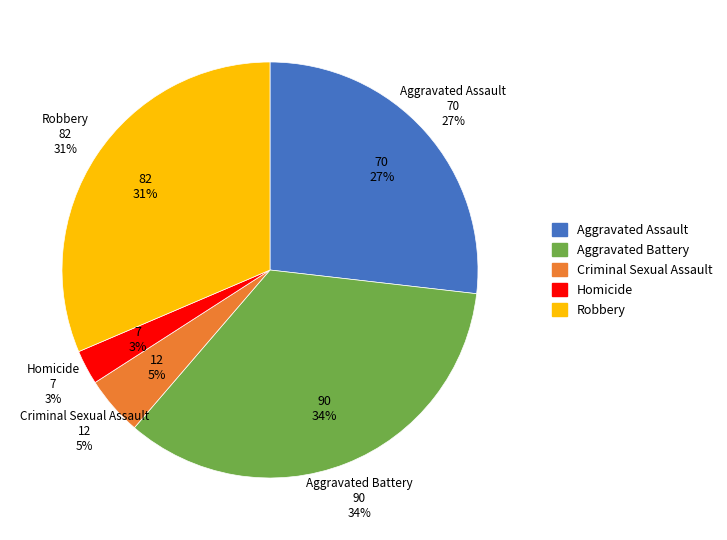

To the nearest percent, what percentage of the pie is Criminal Sexual Assault?

5%